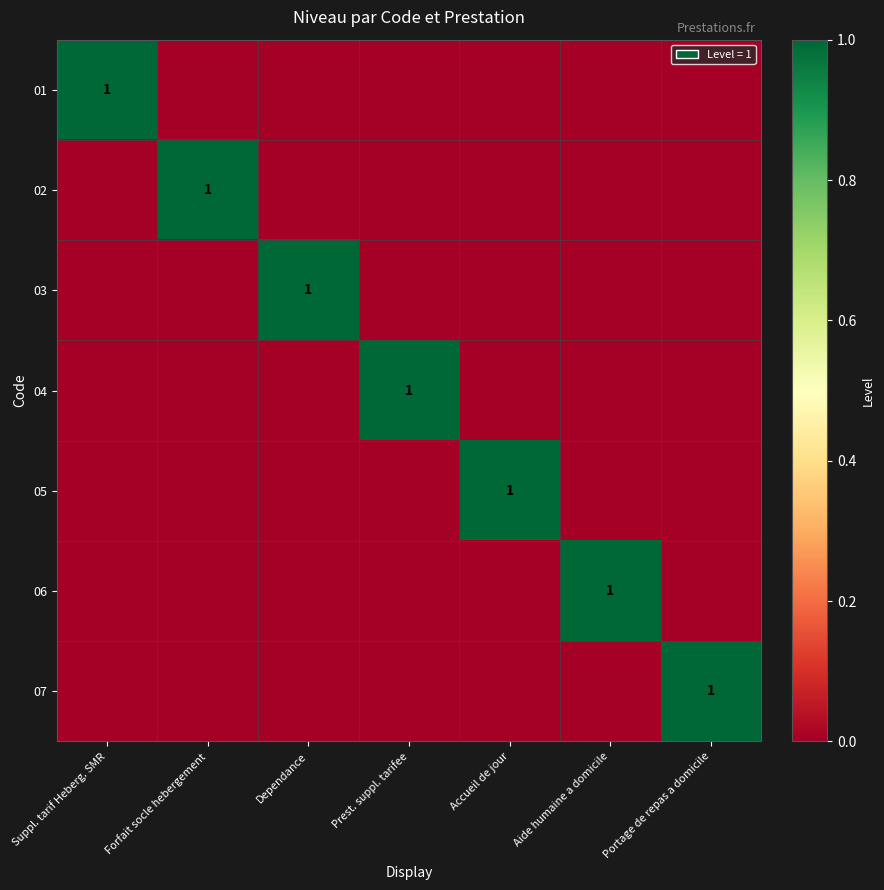

At how many categories does at least one series exceed 0?

7